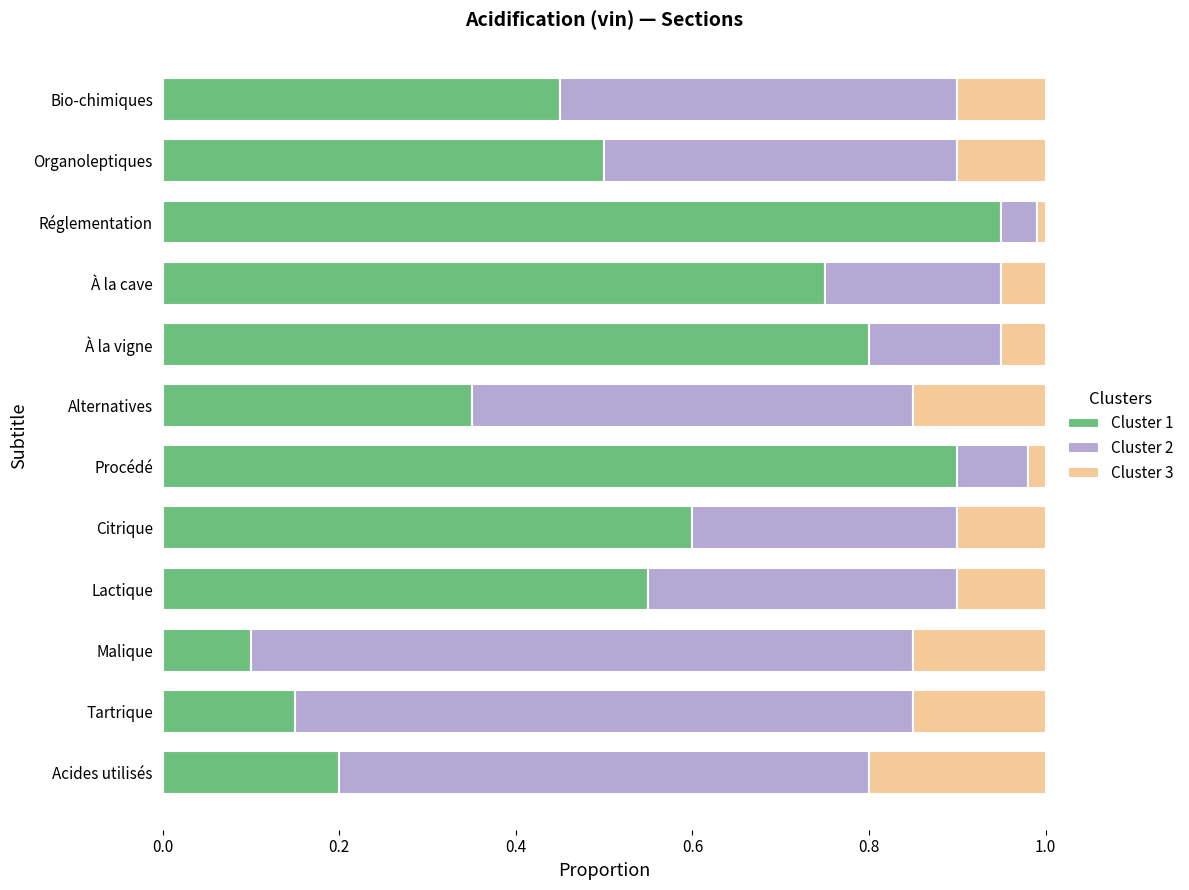

What is the total value across all series at Citrique?

1.0